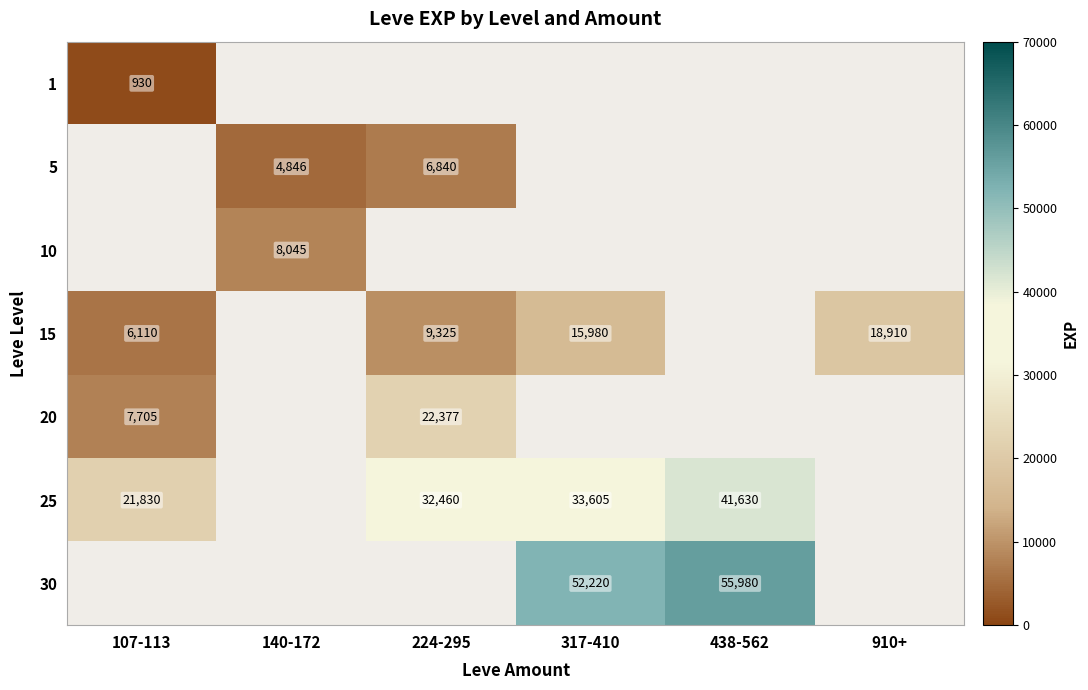

Is the value of 15 at 224-295 greater than the value of 30 at 438-562?

No